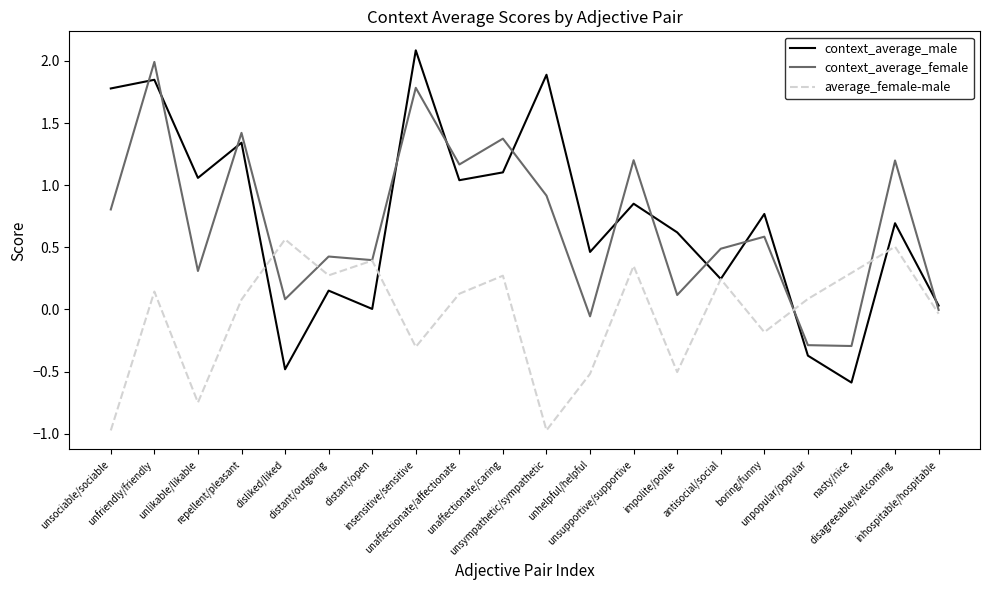

Which series has the widest spread of values?

context_average_male